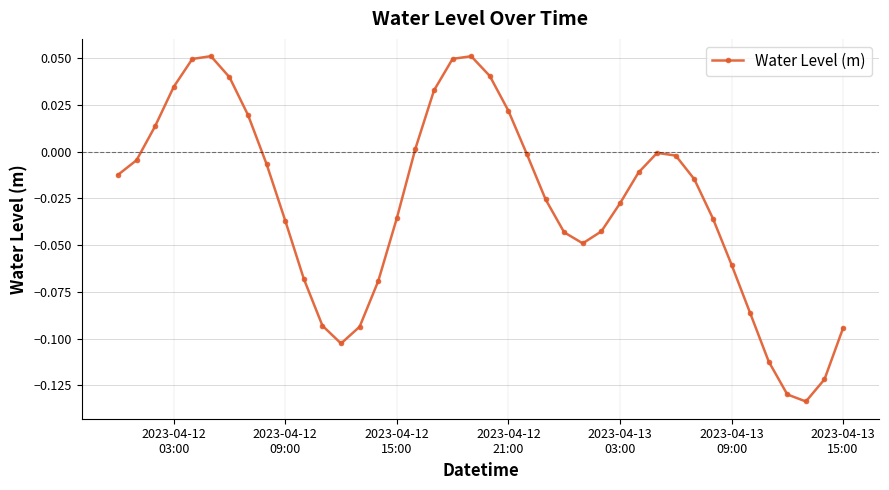

True or false: the data has more than 2 interior local peaks.

True